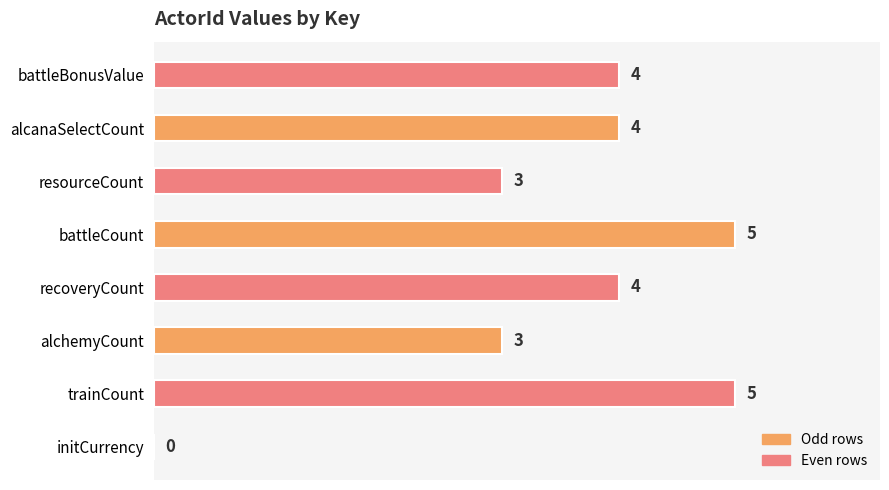

True or false: the data shows 8 at battleCount.

False